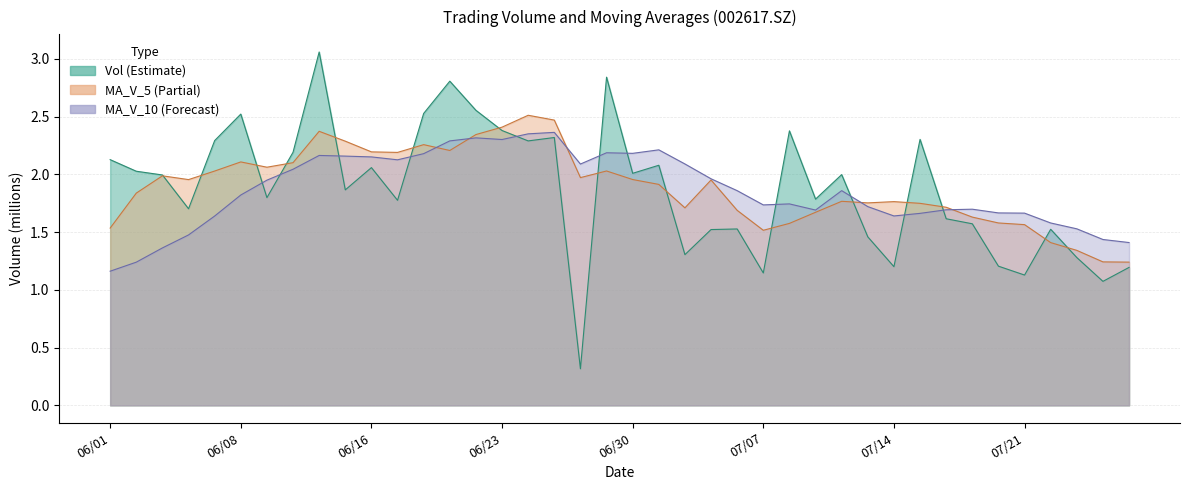

Is the value of ma_v_5 at 20210701 greater than the value of vol at 20210721?

Yes